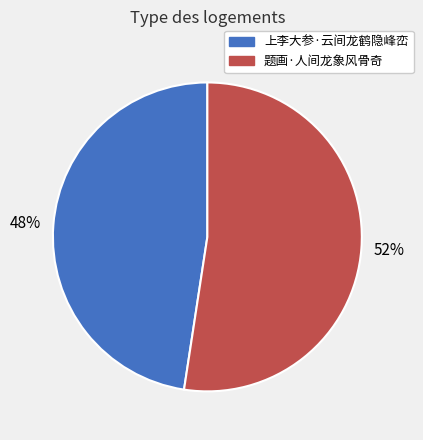

What is the ratio of the value at 题画·人间龙象风骨奇 to the value at 上李大参·云间龙鹤隐峰峦?

1.1